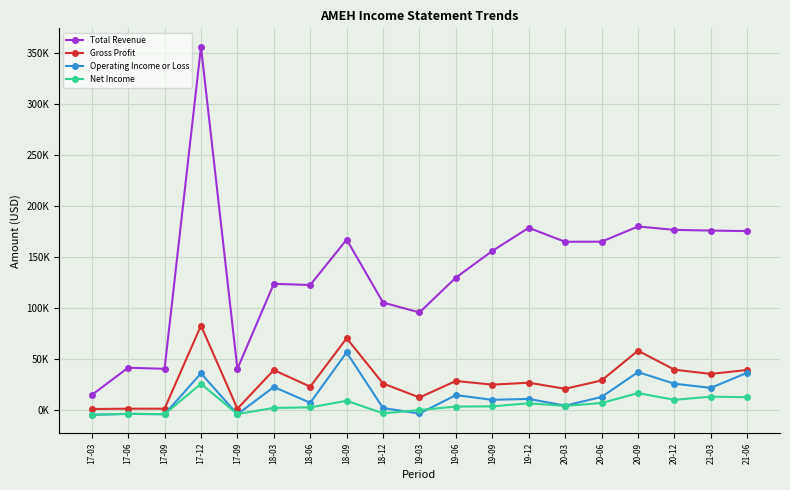

What are all the series names shown in the legend?

Total Revenue, Gross Profit, Operating Income or Loss, Net Income